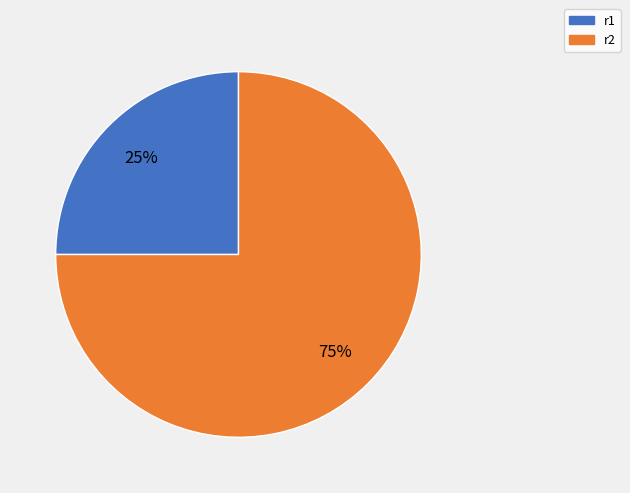

Is it true that r1 is 16% of the pie?

False